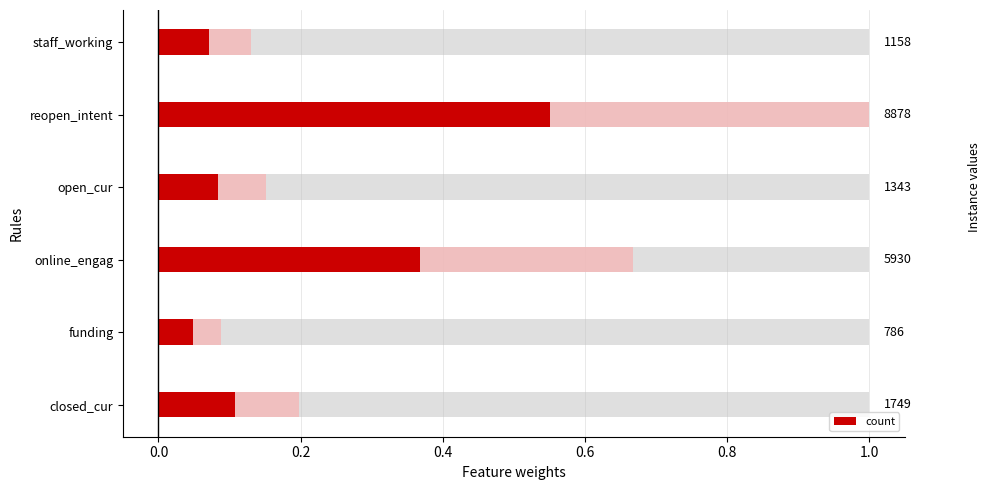

How many bars are there in total?

6